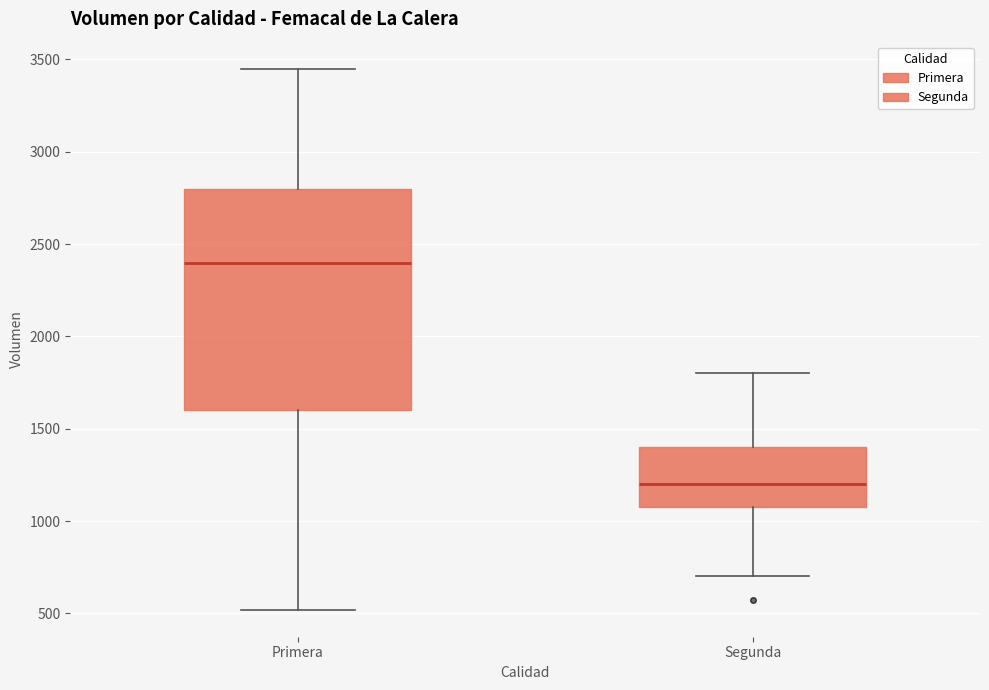

Which box has the highest median line?

Primera